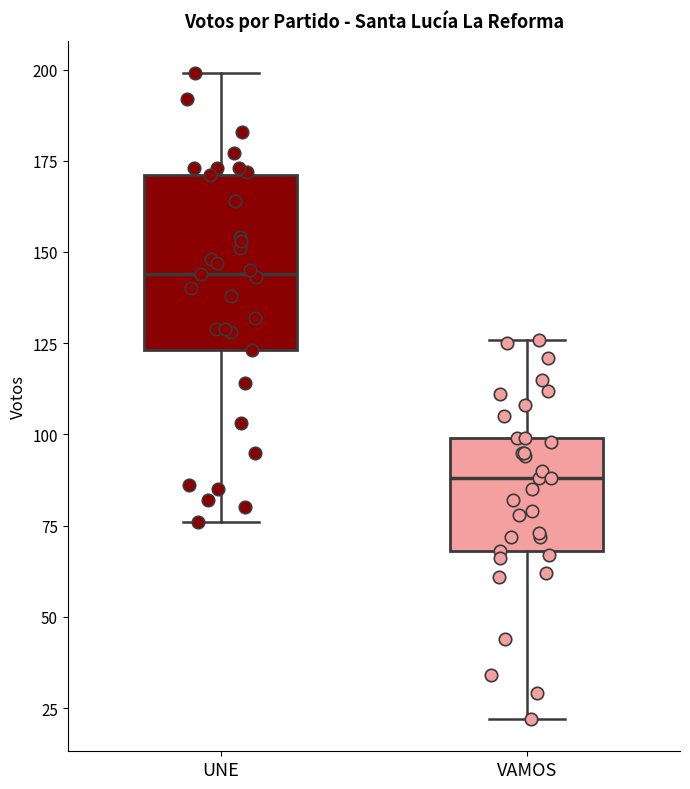

Comparing the boxes themselves (not the whiskers), which one is the tallest?

UNE